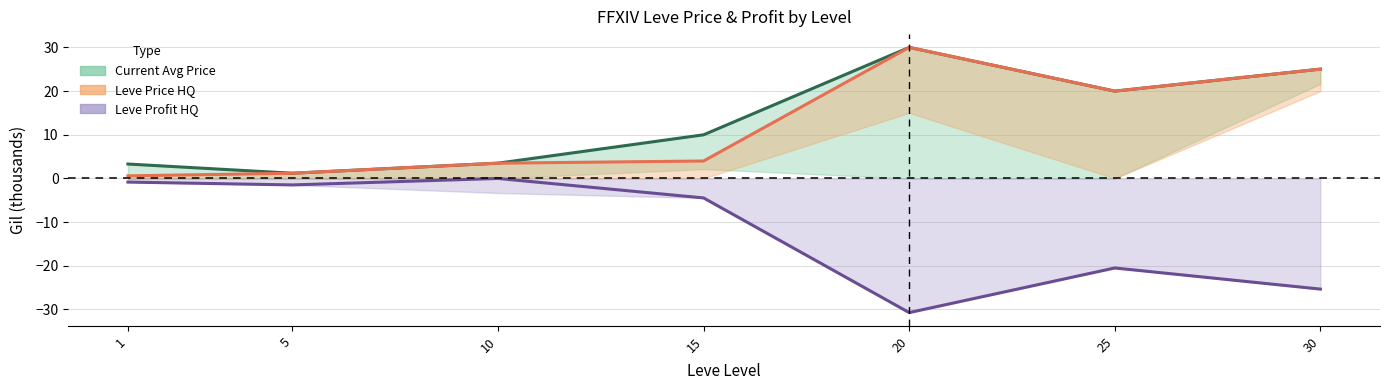

List the series in order of their peak value, lowest first.

Leve Profit HQ, Current Avg Price, Leve Price HQ